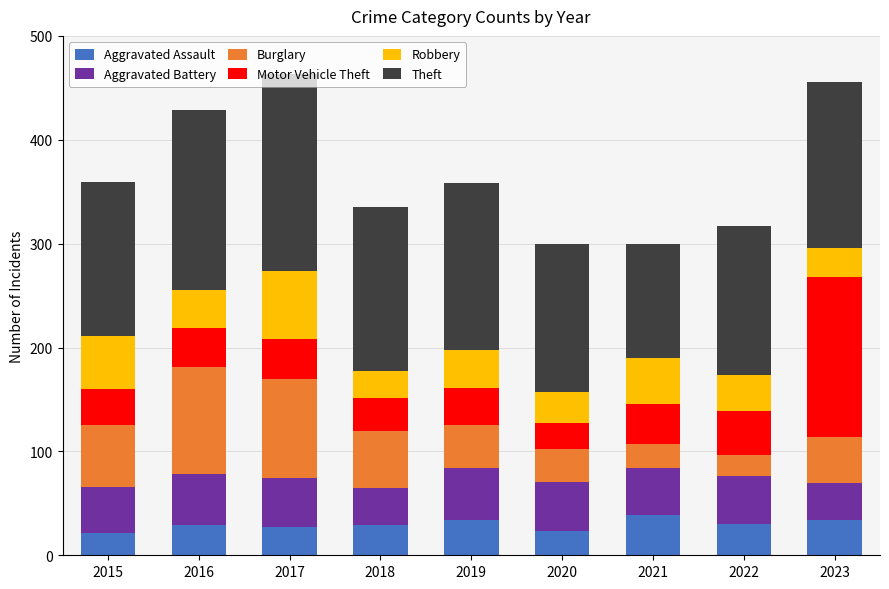

What are all the series names shown in the legend?

Aggravated Assault, Aggravated Battery, Burglary, Motor Vehicle Theft, Robbery, Theft